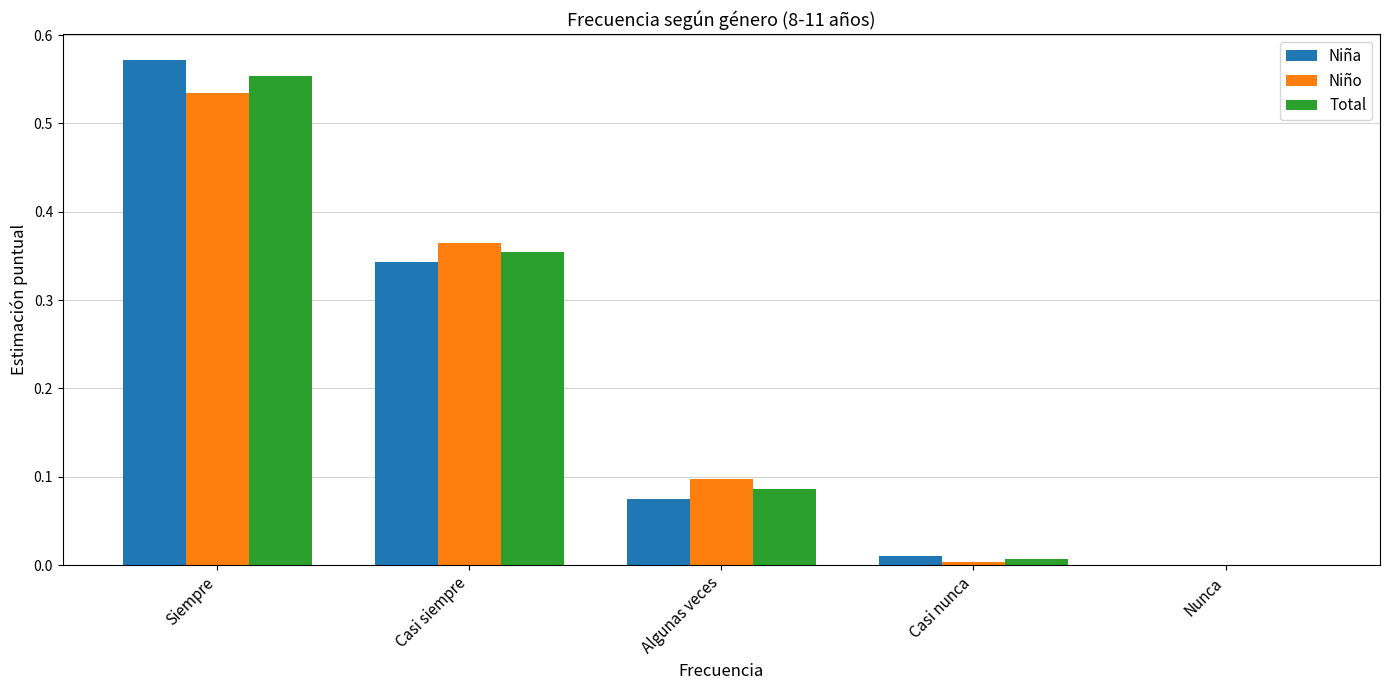

Between Algunas veces and Casi nunca, which series saw the biggest shift?

Niño